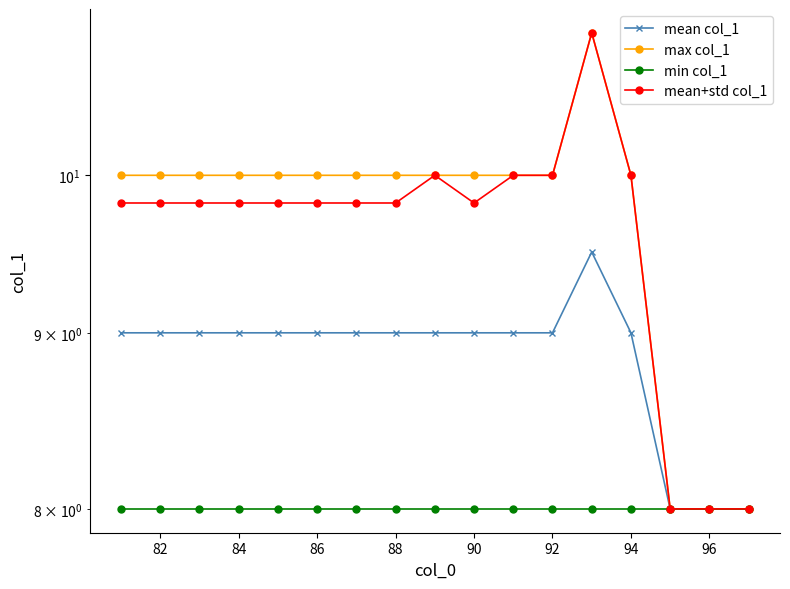

What is the average value of the mean+std col_1 series?

9.6